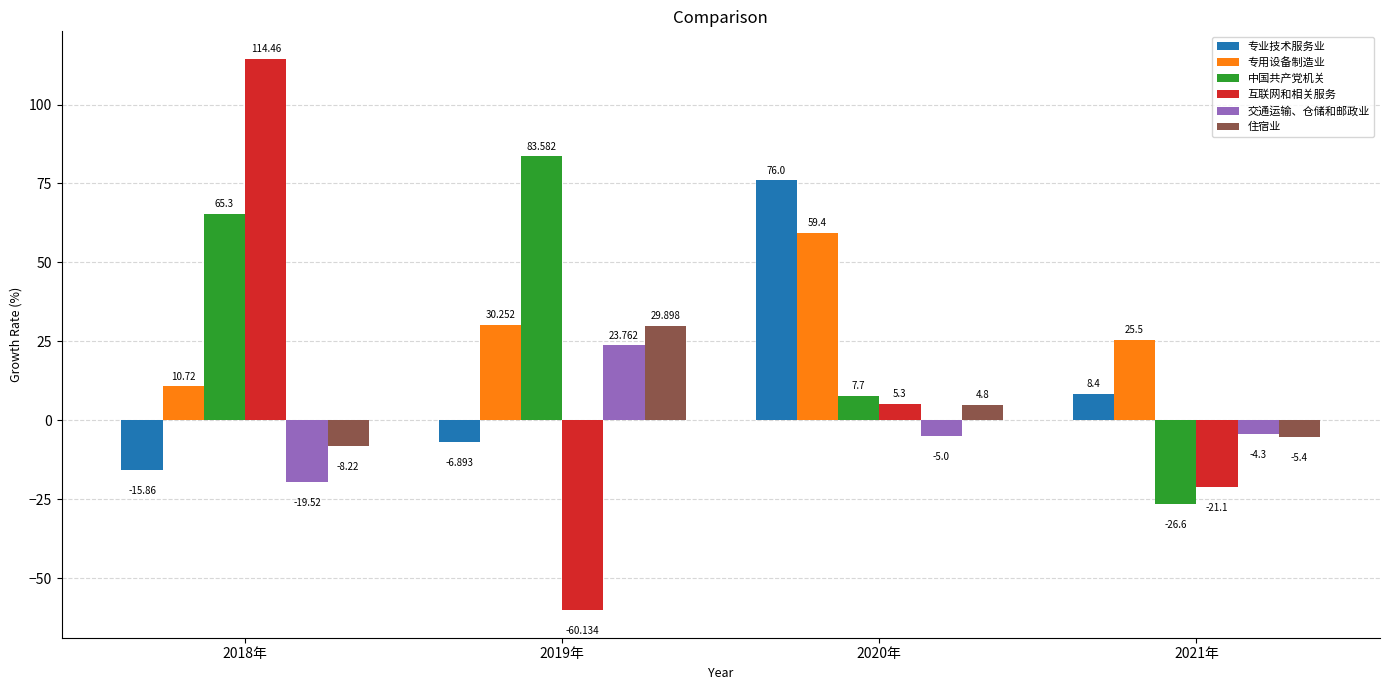

What is the difference between the second highest and minimum values in the 专用设备制造业 series?

19.5